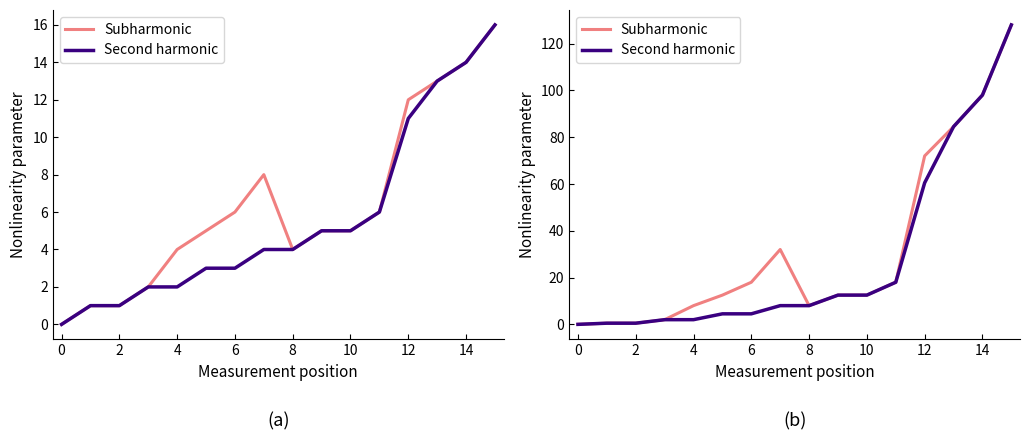

Read the Subharmonic value at 9.

12.5